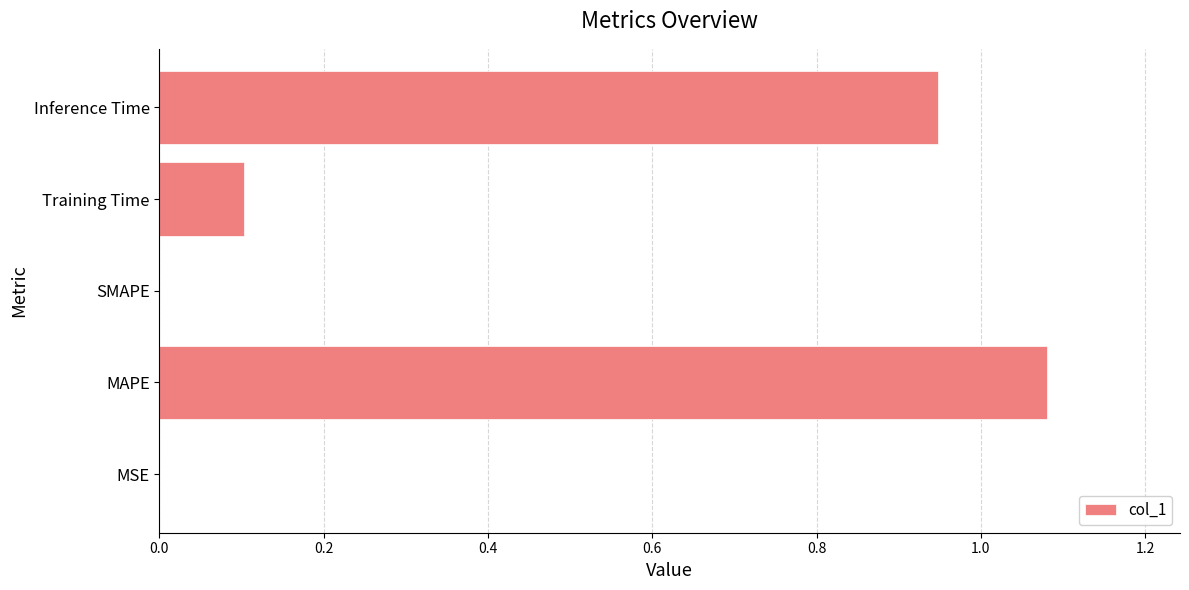

Which label corresponds to the largest value in the chart?

MAPE